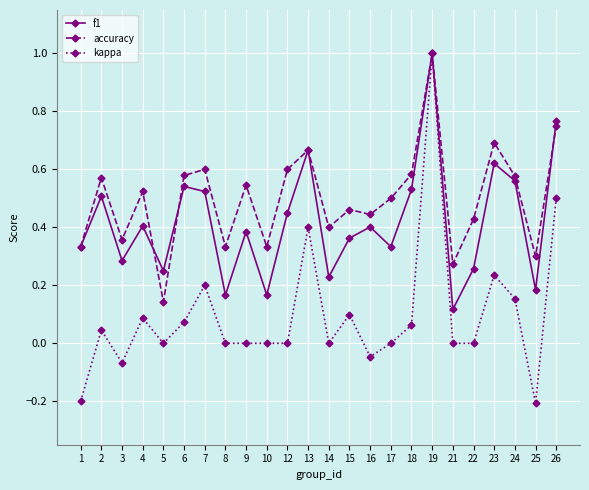

At how many categories does at least one series exceed 0?

24